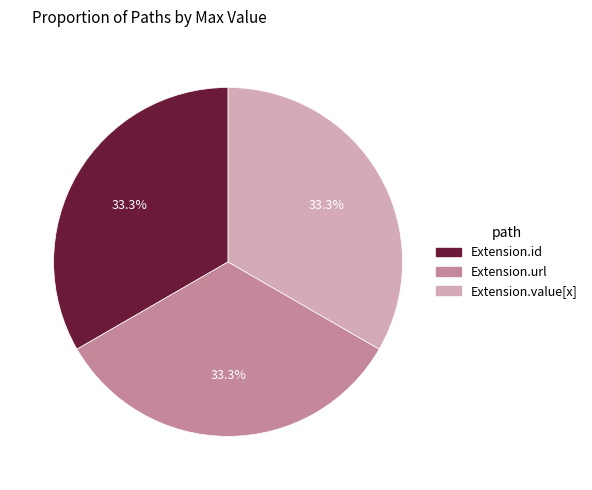

To the nearest percent, what is the average slice percentage?

33%